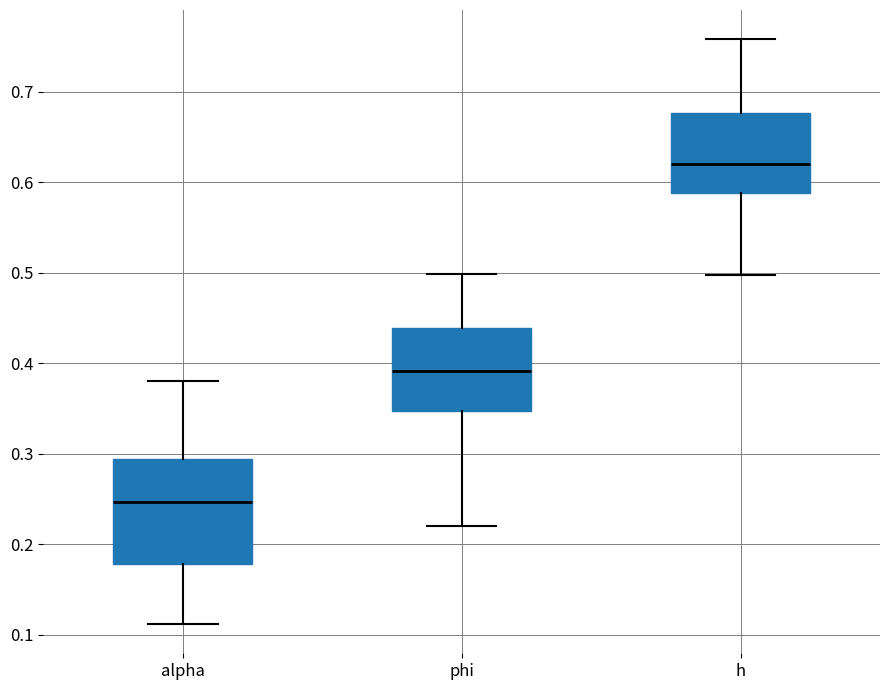

Reading left to right, transcribe this box plot: for each box, give where its median line is, the range the box spans, and where its two whiskers end, as read against the y-axis. The values are not printed on the chart, so give them approximately, as read against the axis.

alpha: median 0.25, box 0.18 to 0.29, whiskers 0.11 to 0.38
phi: median 0.39, box 0.35 to 0.44, whiskers 0.22 to 0.50
h: median 0.62, box 0.59 to 0.68, whiskers 0.50 to 0.76